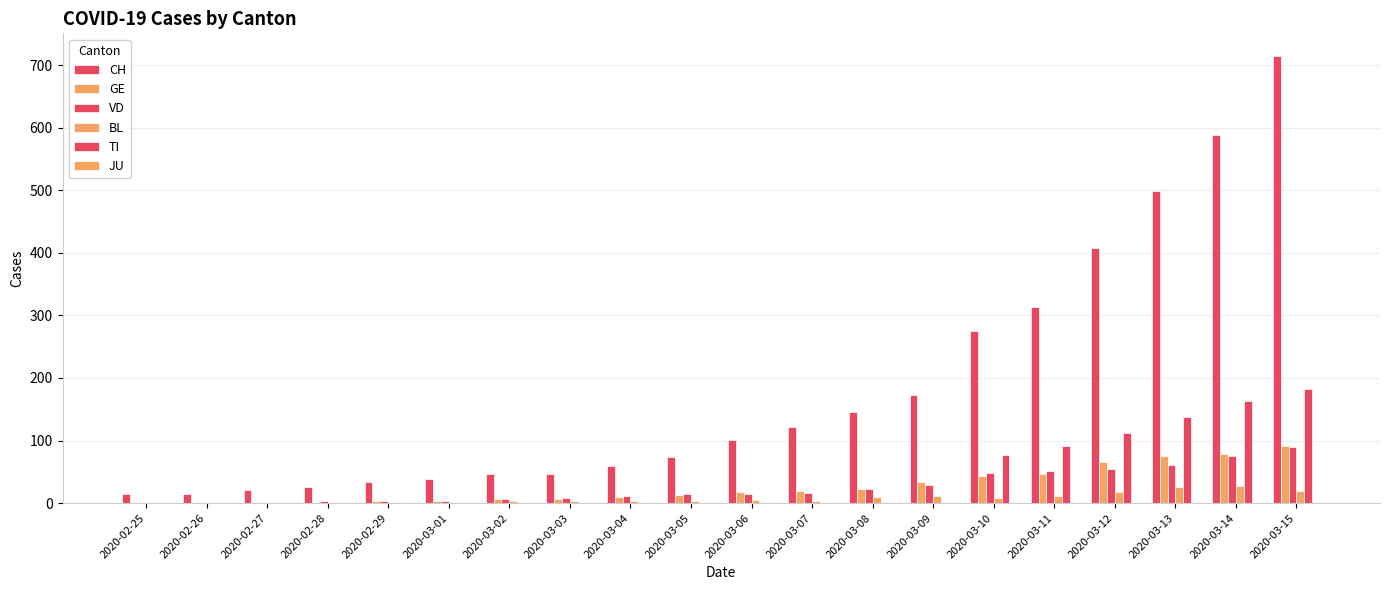

Reading right to left, transcribe all the data shown in this chart.

CH: 2020-03-15=715	2020-03-14=588	2020-03-13=499	2020-03-12=407	2020-03-11=314	2020-03-10=275	2020-03-09=173	2020-03-08=146	2020-03-07=122	2020-03-06=101	2020-03-05=73	2020-03-04=60	2020-03-03=47	2020-03-02=46	2020-03-01=38	2020-02-29=34	2020-02-28=26	2020-02-27=21	2020-02-26=15	2020-02-25=14
GE: 2020-03-15=92	2020-03-14=78	2020-03-13=75	2020-03-12=66	2020-03-11=46	2020-03-10=43	2020-03-09=33	2020-03-08=23	2020-03-07=20	2020-03-06=18	2020-03-05=13	2020-03-04=9	2020-03-03=7	2020-03-02=7	2020-03-01=3	2020-02-29=3	2020-02-28=2	2020-02-27=1	2020-02-26=1	2020-02-25=0
VD: 2020-03-15=90	2020-03-14=75	2020-03-13=61	2020-03-12=55	2020-03-11=51	2020-03-10=48	2020-03-09=29	2020-03-08=22	2020-03-07=16	2020-03-06=15	2020-03-05=14	2020-03-04=11	2020-03-03=8	2020-03-02=6	2020-03-01=4	2020-02-29=4	2020-02-28=4	2020-02-27=0	2020-02-26=0	2020-02-25=0
BL: 2020-03-15=19	2020-03-14=27	2020-03-13=26	2020-03-12=17	2020-03-11=12	2020-03-10=8	2020-03-09=12	2020-03-08=9	2020-03-07=3	2020-03-06=5	2020-03-05=4	2020-03-04=4	2020-03-03=4	2020-03-02=4	2020-03-01=1	2020-02-29=1	2020-02-28=0	2020-02-27=0	2020-02-26=0	2020-02-25=0
TI: 2020-03-15=182	2020-03-14=163	2020-03-13=137	2020-03-12=112	2020-03-11=92	2020-03-10=77	2020-03-09=0	2020-03-08=0	2020-03-07=0	2020-03-06=0	2020-03-05=0	2020-03-04=0	2020-03-03=0	2020-03-02=0	2020-03-01=0	2020-02-29=0	2020-02-28=0	2020-02-27=0	2020-02-26=0	2020-02-25=0
JU: 2020-03-15=0	2020-03-14=0	2020-03-13=0	2020-03-12=0	2020-03-11=0	2020-03-10=0	2020-03-09=0	2020-03-08=0	2020-03-07=0	2020-03-06=0	2020-03-05=0	2020-03-04=0	2020-03-03=0	2020-03-02=0	2020-03-01=0	2020-02-29=0	2020-02-28=0	2020-02-27=0	2020-02-26=0	2020-02-25=0